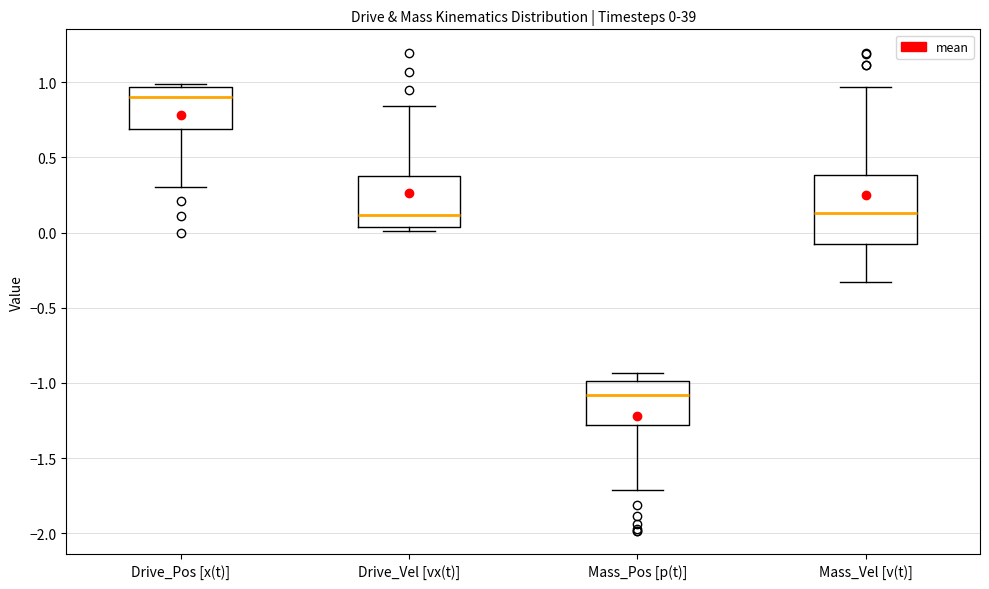

Which box's median line is the lowest?

Mass_Pos [p(t)]